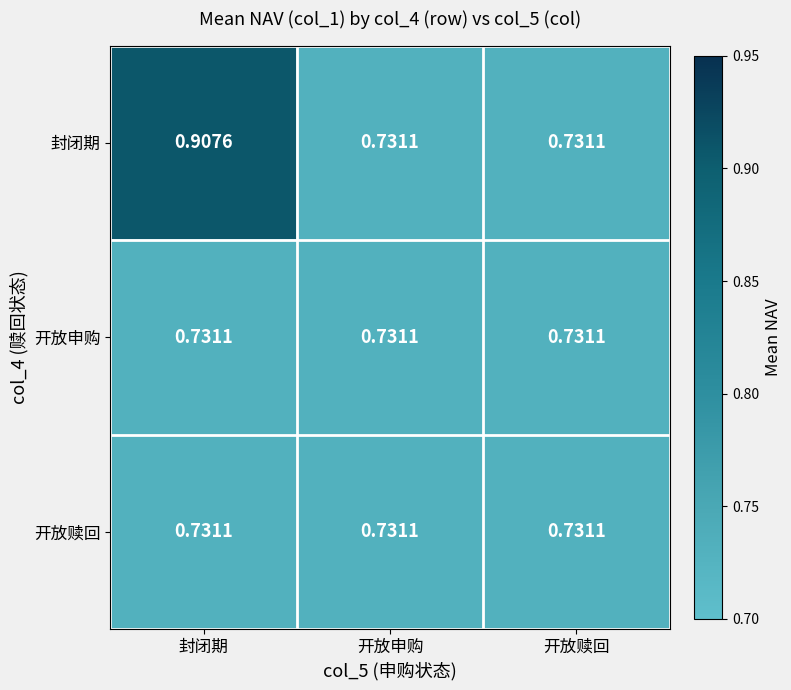

Between 封闭期 and 开放申购, which series saw the biggest shift?

封闭期